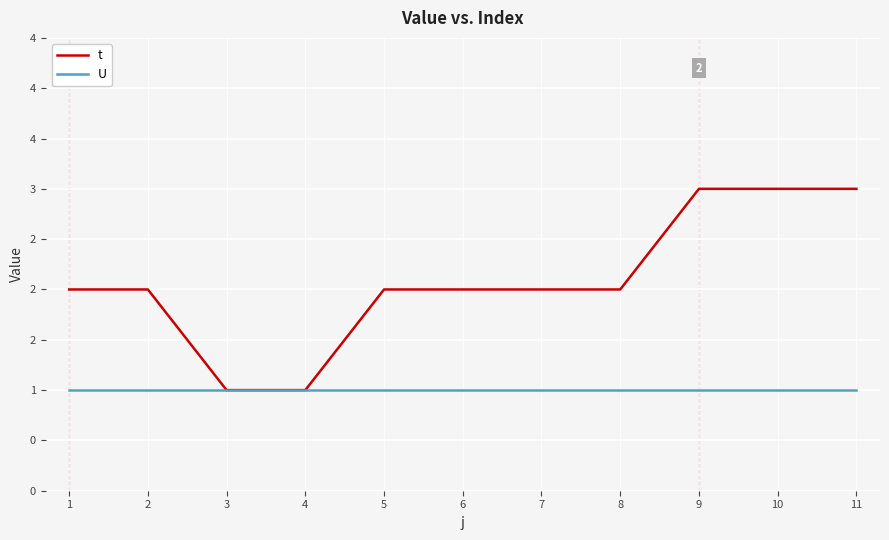

Rank the series by their maximum value, from highest to lowest.

t, U